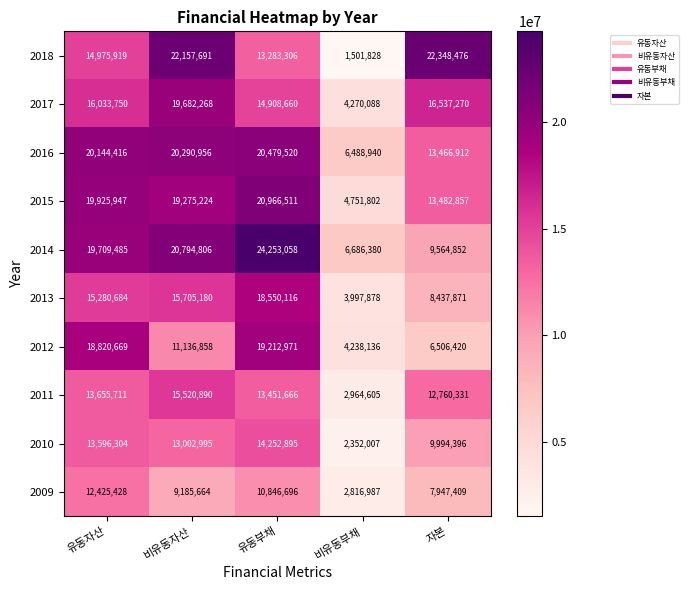

True or false: 2015 has a value of 10508342 at 유동부채.

False